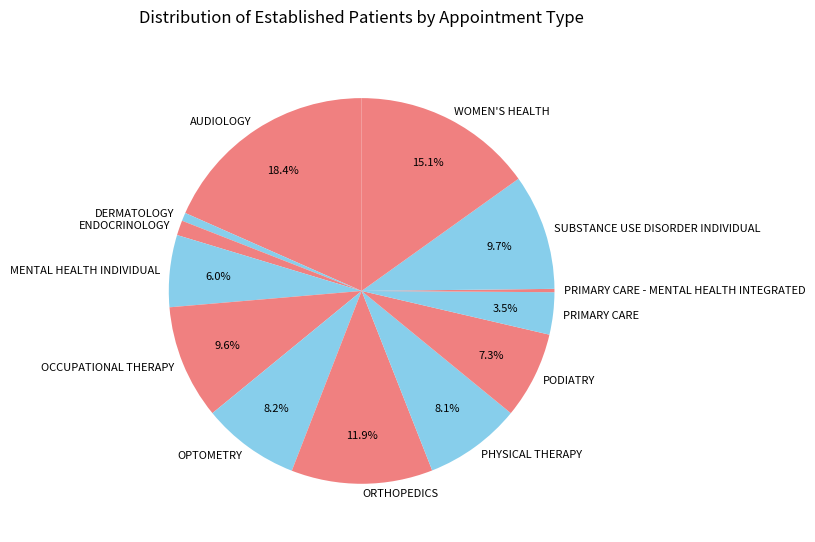

Is OPTOMETRY the majority of the pie?

No